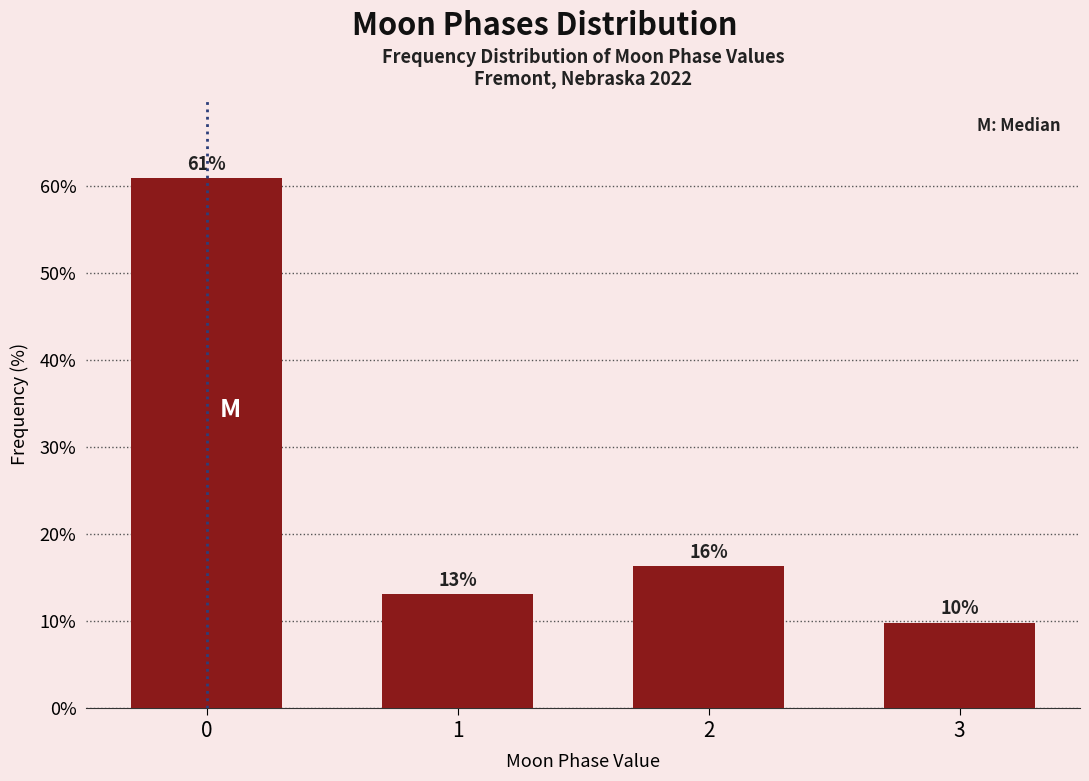

What is the value of the 3rd bar from the left?

16.3